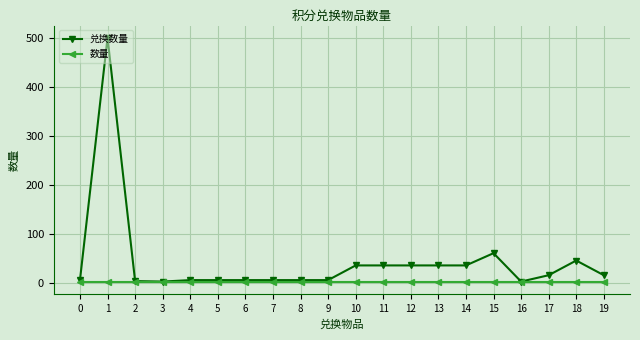

The value of 兑换数量 at 7 is 5. True or false?

True